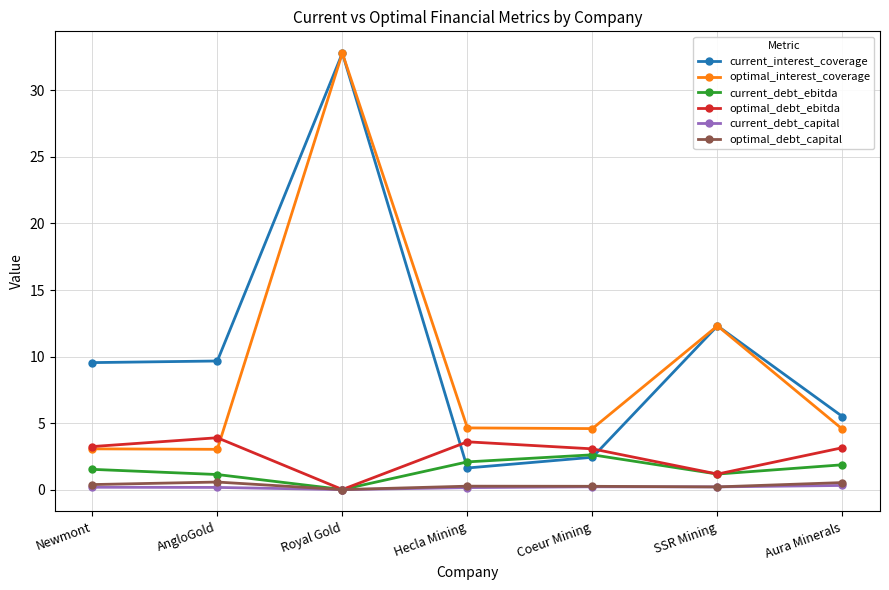

Which series has the largest total across all categories?

current_interest_coverage